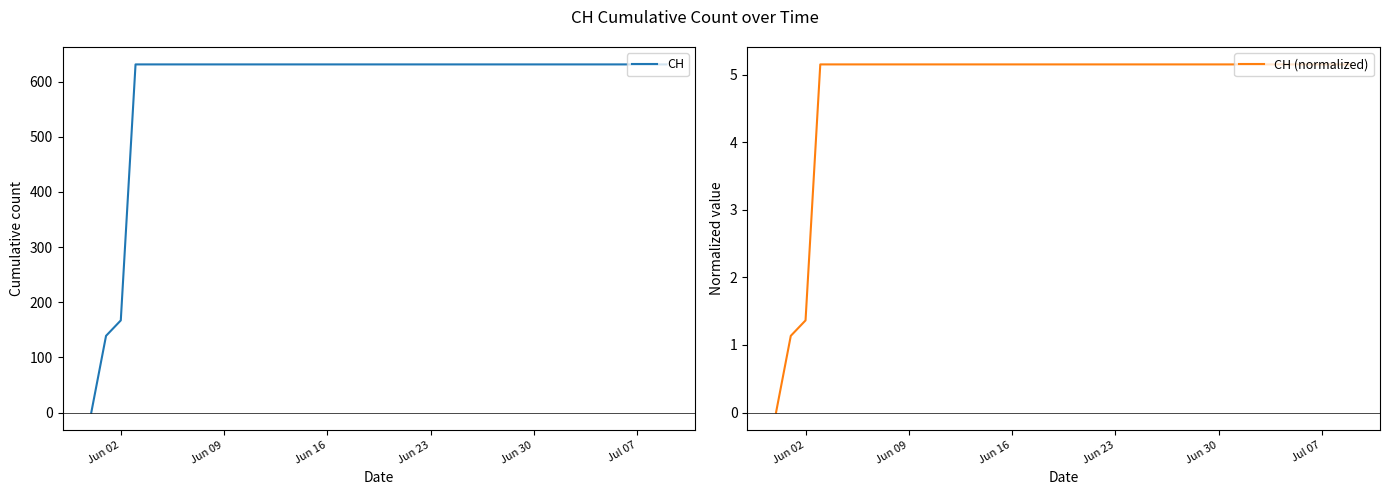

True or false: CH (normalized) and CH intersect in this chart.

False